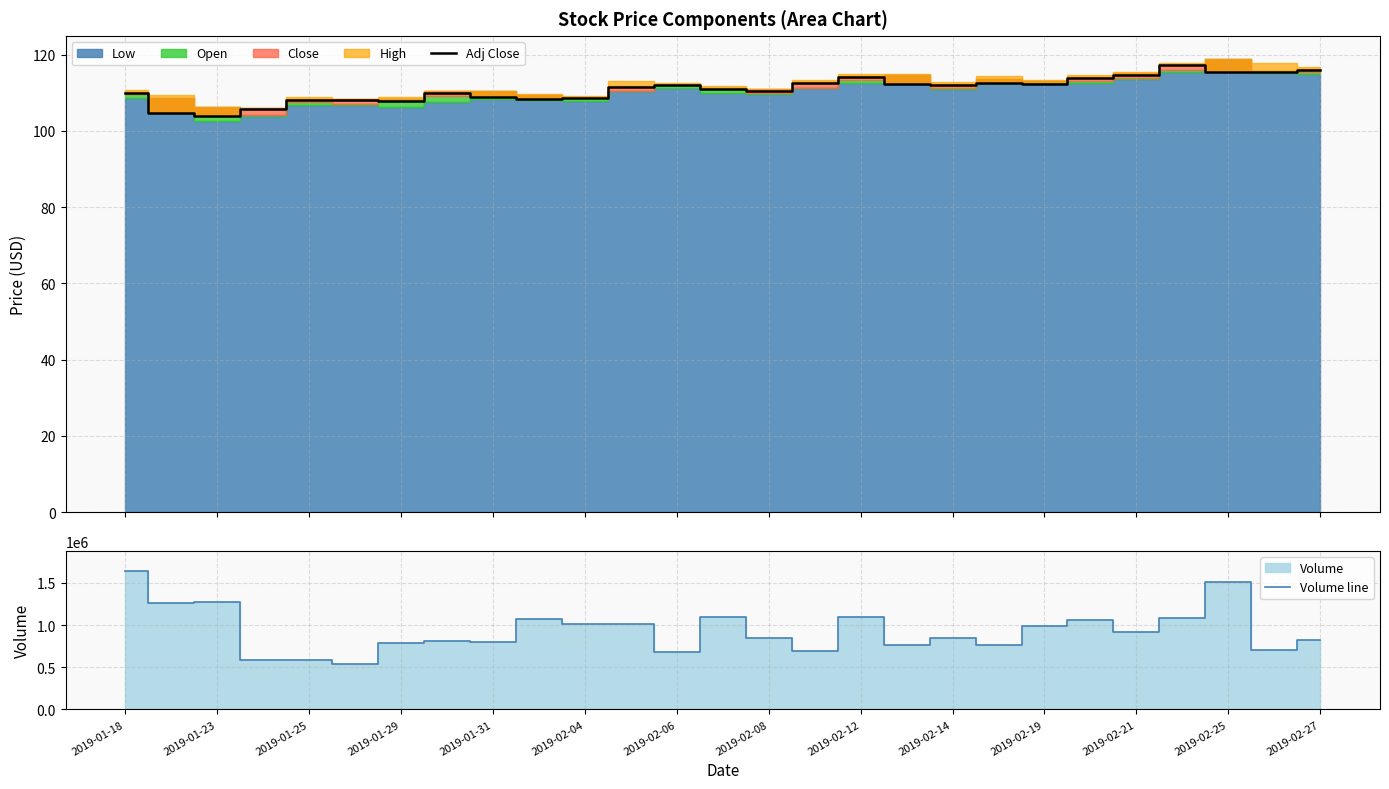

What is the minimum value for Adj Close?

103.9